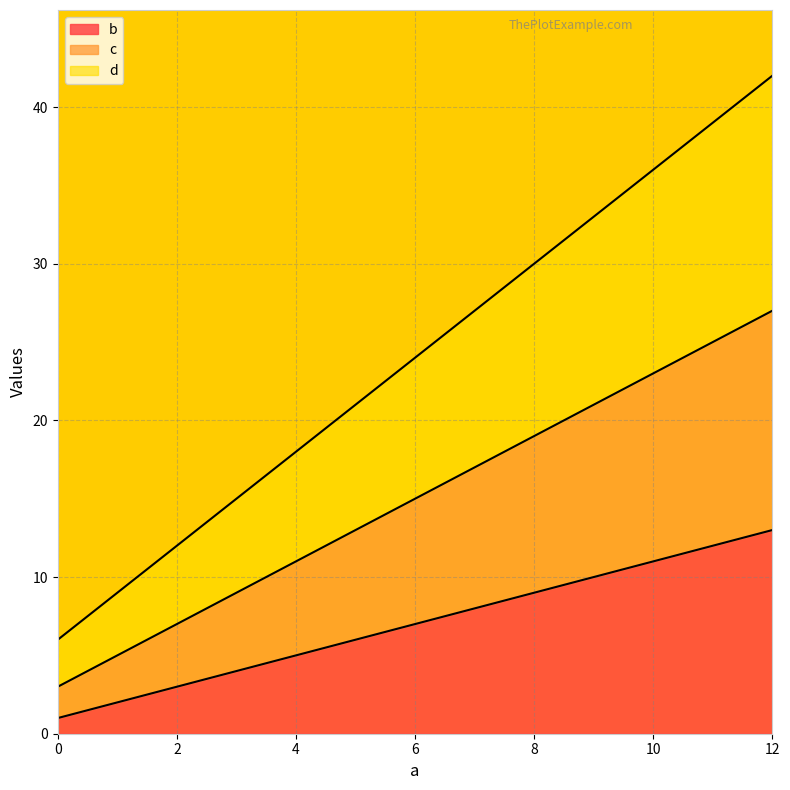

Does the chart display data point markers on the line(s)?

No